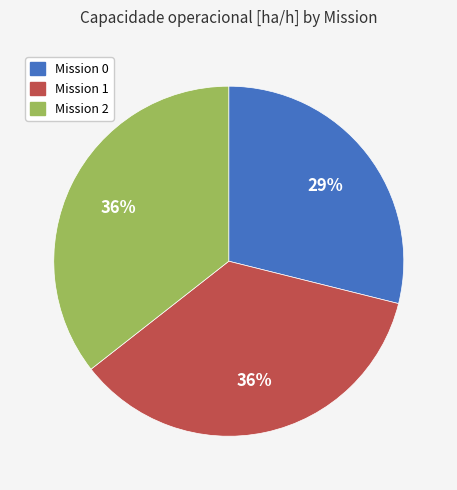

How many slices are in this pie chart?

3